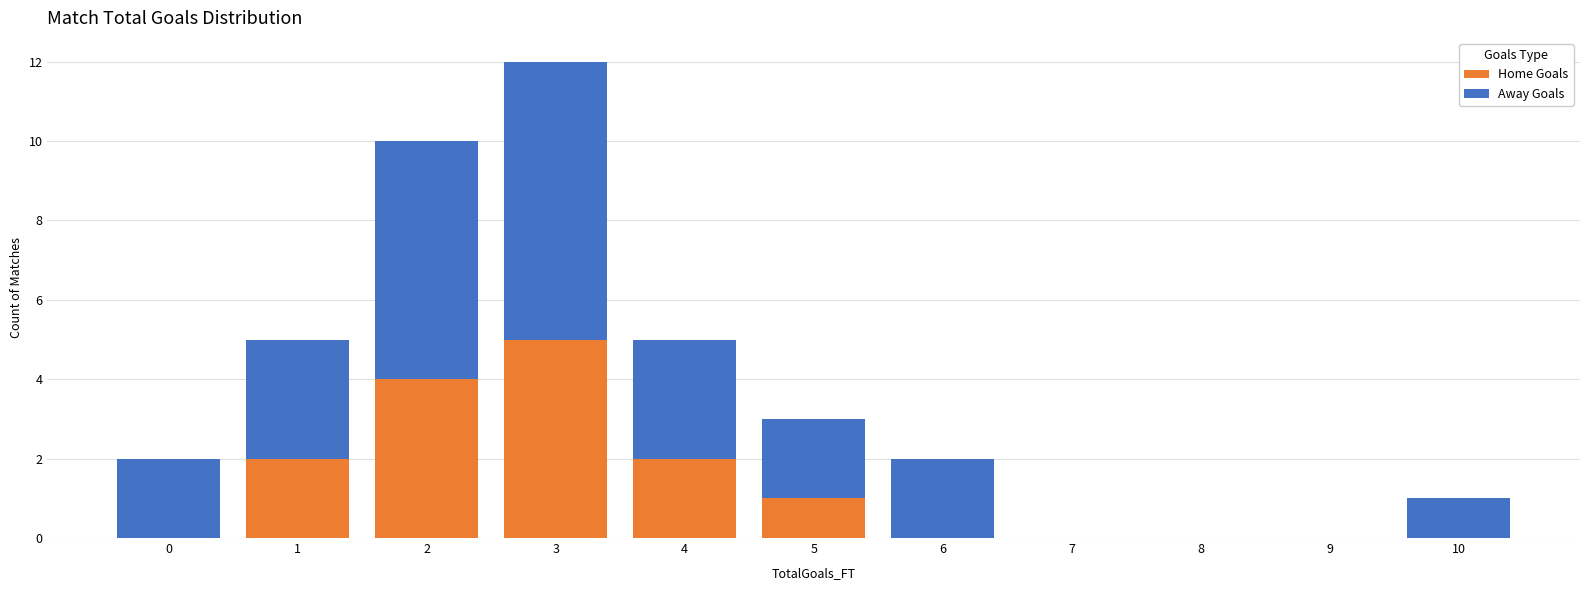

Reading right to left, transcribe the values for Home Goals.

10=0	9=0	8=0	7=0	6=0	5=1	4=2	3=5	2=4	1=2	0=0